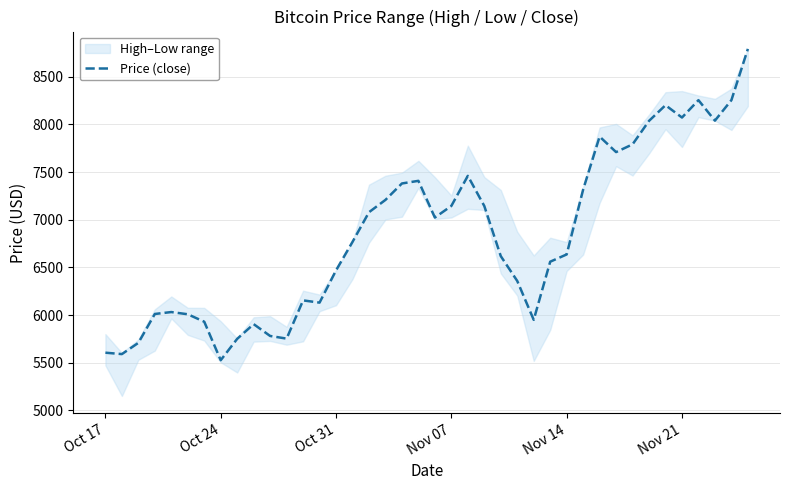

What is the difference between the maximum and minimum values?

3264.3